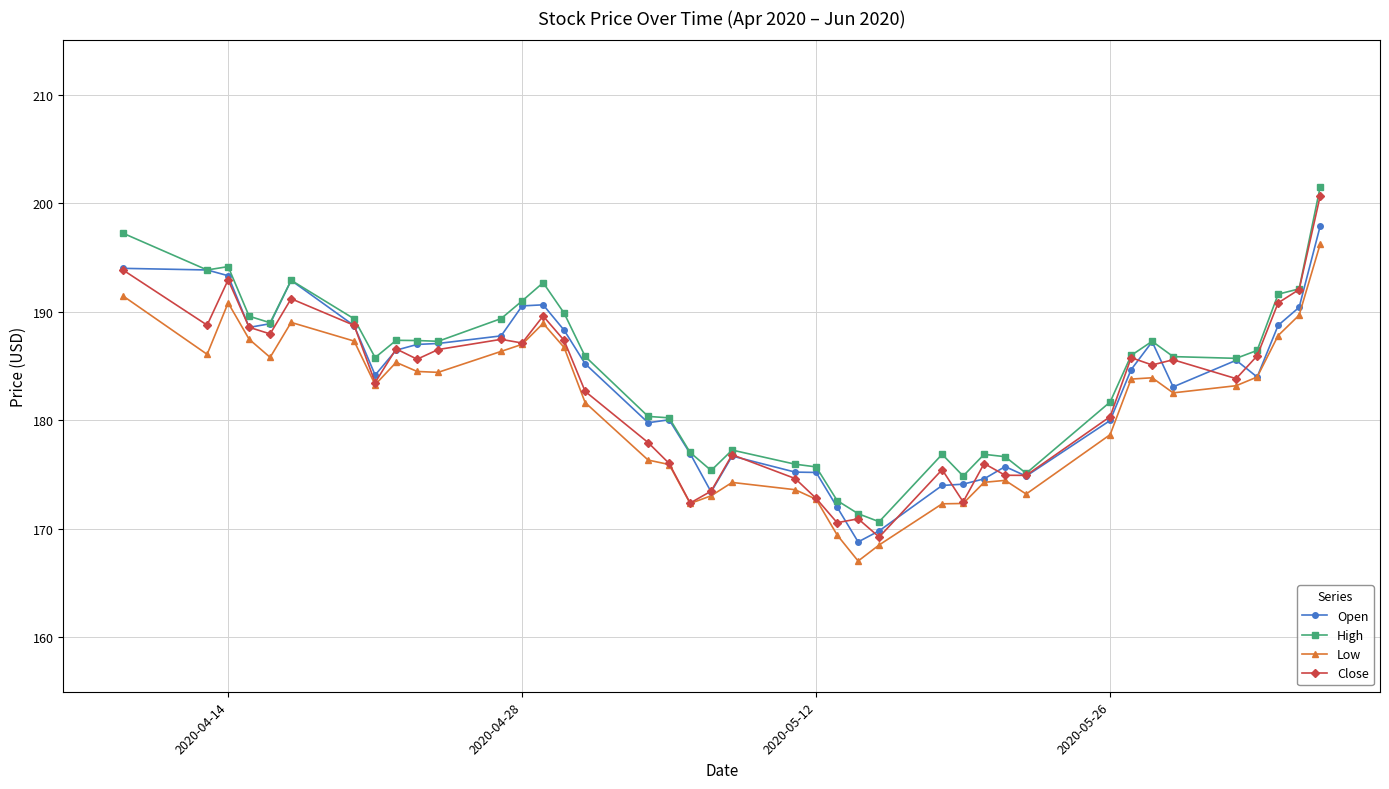

What is the value of the Close point at the 20th from the left?

173.5